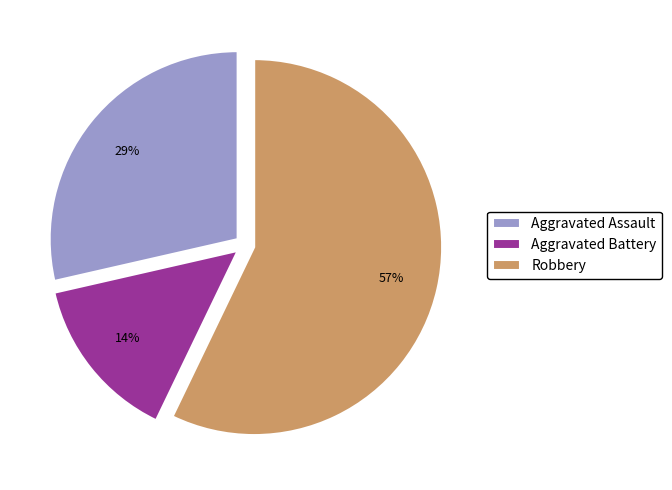

To the nearest percent, what is the difference between the largest and smallest slice percentages?

43%